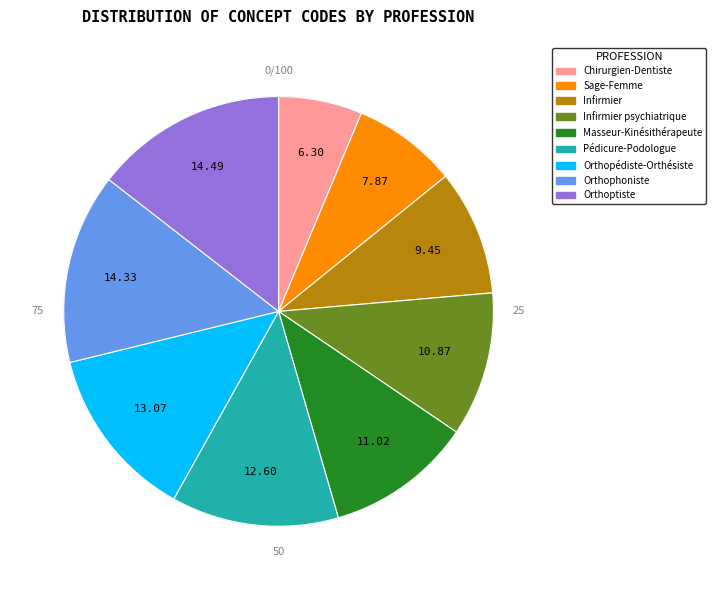

True or false: Chirurgien-Dentiste accounts for 13% of the total.

False